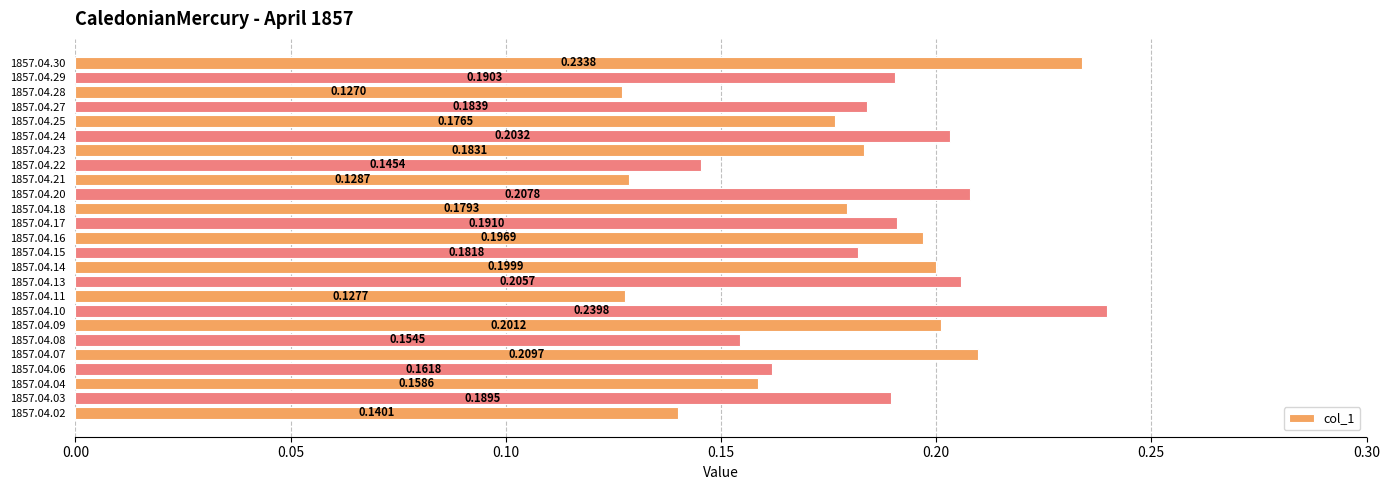

What is the sum of all values?

4.5